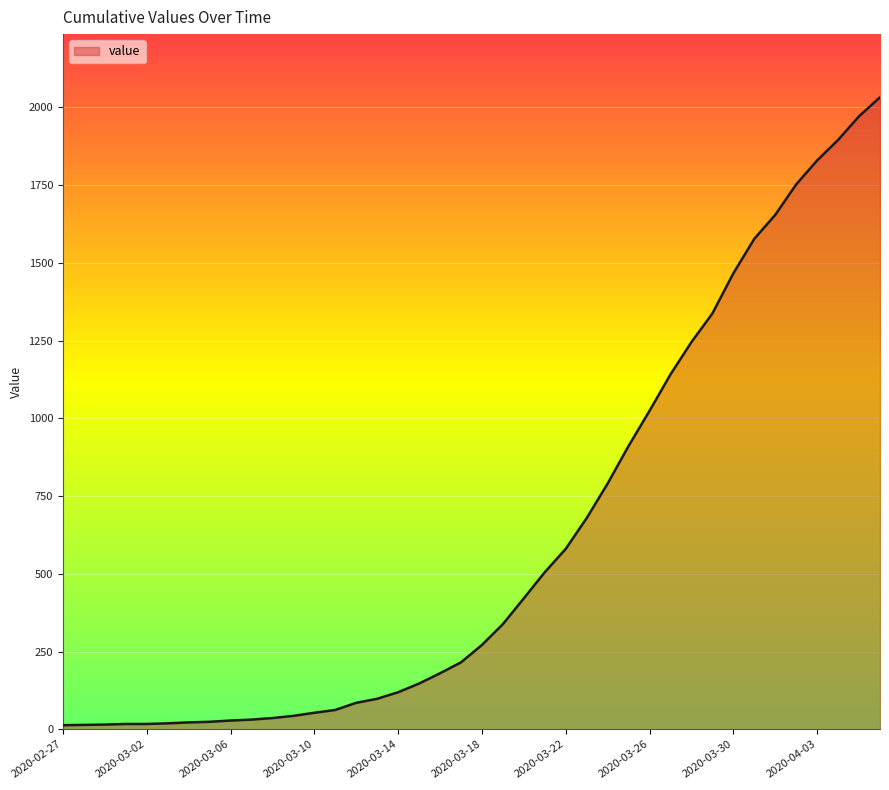

What is the maximum value shown in the chart?

2032